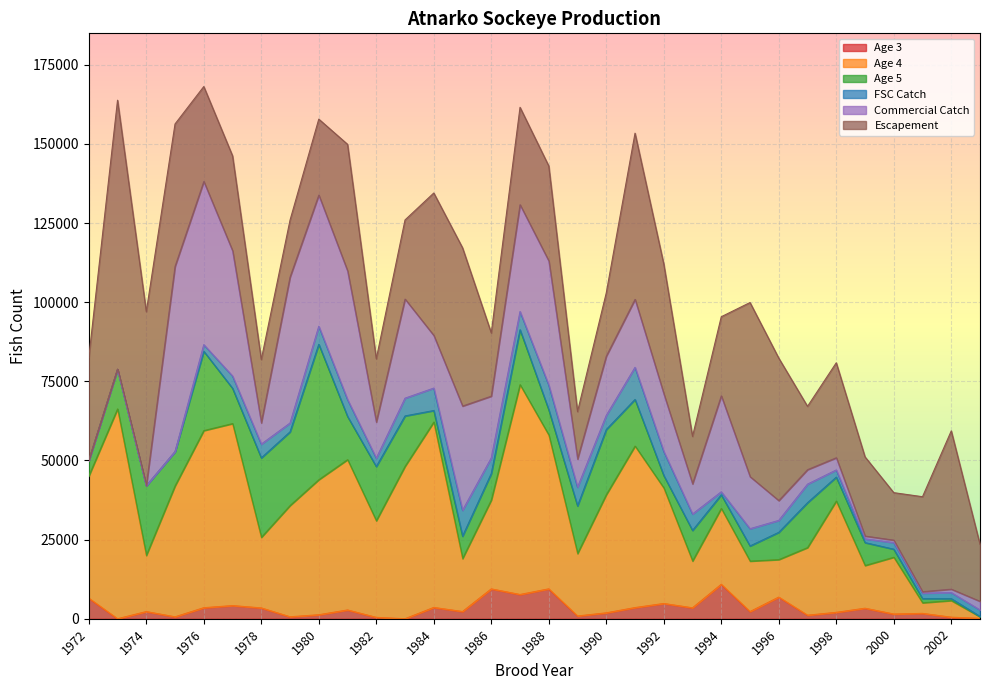

Reading left to right, transcribe all the data shown in this chart.

Age 3: 1972=6481.5	1973=0.0	1974=2259.8	1975=601.8	1976=3479.5	1977=4152.1	1978=3416.2	1979=619.2	1980=1255.1	1981=2770.9	1982=427.8	1983=0.0	1984=3566.9	1985=2274.3	1986=9424.5	1987=7653.6	1988=9440.1	1989=867.8	1990=1860.2	1991=3523.3	1992=4815.6	1993=3445.6	1994=10870.8	1995=2262.1	1996=6834.0	1997=1118.4	1998=2015.6	1999=3318.7	2000=1486.8	2001=1692.9	2002=484.4	2003=119.6
Age 4: 1972=38600.0	1973=66288.4	1974=17725.1	1975=41368.0	1976=55962.6	1977=57505.7	1978=22290.5	1979=35141.7	1980=42671.3	1981=47489.3	1982=30517.4	1983=48153.2	1984=58562.3	1985=16720.9	1986=28063.2	1987=66290.3	1988=48596.6	1989=19711.2	1990=37333.8	1991=51027.9	1992=36511.2	1993=14784.3	1994=23970.3	1995=15946.0	1996=11850.5	1997=21358.5	1998=35166.0	1999=13495.7	2000=17938.7	2001=3350.7	2002=5261.6	2003=486.9
Age 5: 1972=4896.3	1973=12527.9	1974=22037.1	1975=10831.5	1976=25052.0	1977=11145.2	1978=25101.2	1979=23275.3	1980=42783.2	1981=13646.0	1982=17121.1	1983=15919.9	1984=3648.2	1985=7064.9	1986=8391.2	1987=17355.9	1988=7948.6	1989=15054.9	1990=20577.1	1991=14723.2	1992=3913.5	1993=9666.1	1994=4302.9	1995=4778.7	1996=8612.9	1997=14180.8	1998=7548.4	1999=7233.8	2000=2543.3	2001=1315.4	2002=600.5	2003=132.3
FSC Catch: 1972=0.0	1973=0.0	1974=0.0	1975=0.0	1976=2090.0	1977=3875.3	1978=4355.4	1979=2784.0	1980=5688.3	1981=5335.0	1982=2662.0	1983=5601.9	1984=7083.0	1985=8197.1	1986=4927.5	1987=5753.2	1988=7825.0	1989=5914.9	1990=4472.4	1991=10152.1	1992=7598.5	1993=5188.5	1994=958.9	1995=5450.6	1996=3769.1	1997=5862.7	1998=2273.5	1999=1183.0	2000=2082.4	2001=1736.5	2002=1924.3	2003=2033.1
Commercial Catch: 1972=0.0	1973=0.0	1974=0.0	1975=58509.0	1976=51543.3	1977=39569.2	1978=6718.3	1979=46100.6	1980=41438.3	1981=40638.9	1982=11392.9	1983=31314.5	1984=16634.4	1985=32931.1	1986=19509.1	1987=33734.7	1988=39215.8	1989=8878.8	1990=18701.7	1991=21469.4	1992=18221.8	1993=9518.2	1994=30306.9	1995=16453.5	1996=6256.9	1997=4575.6	1998=3852.1	1999=900.0	2000=777.5	2001=453.0	2002=1074.5	2003=2726.6
Escapement: 1972=32500.0	1973=85000.0	1974=55000.0	1975=45000.0	1976=30000.0	1977=30000.0	1978=20000.0	1979=18000.0	1980=24000.0	1981=40000.0	1982=20000.0	1983=25000.0	1984=45000.0	1985=50000.0	1986=19975.0	1987=30780.0	1988=30000.0	1989=15000.0	1990=20000.0	1991=52500.0	1992=41000.0	1993=15000.0	1994=25000.0	1995=55000.0	1996=45000.0	1997=20000.0	1998=30000.0	1999=25000.0	2000=15000.0	2001=30000.0	2002=50000.0	2003=18000.0